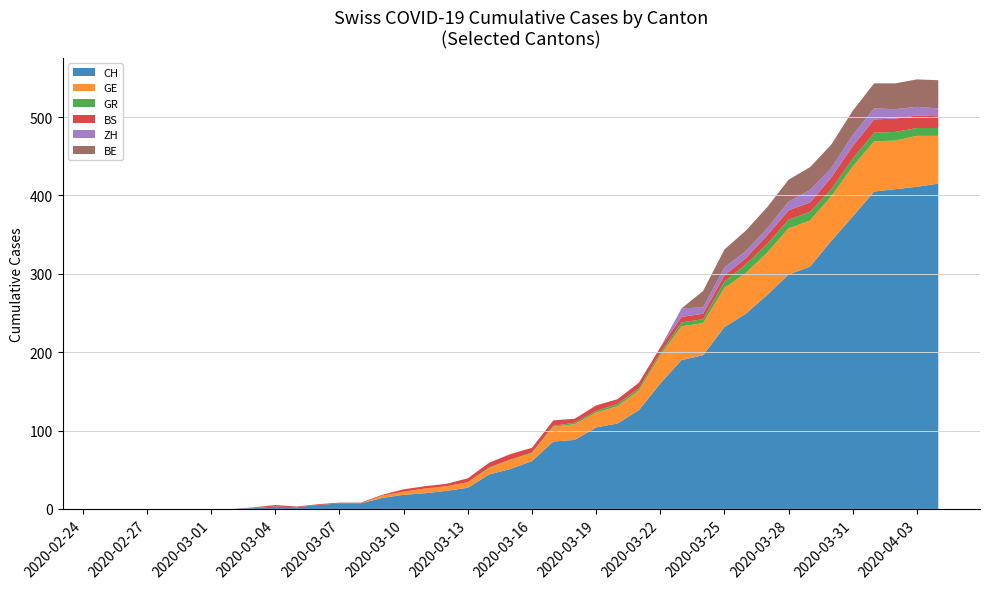

True or false: CH has a value of 61 at 2020-03-16.

True